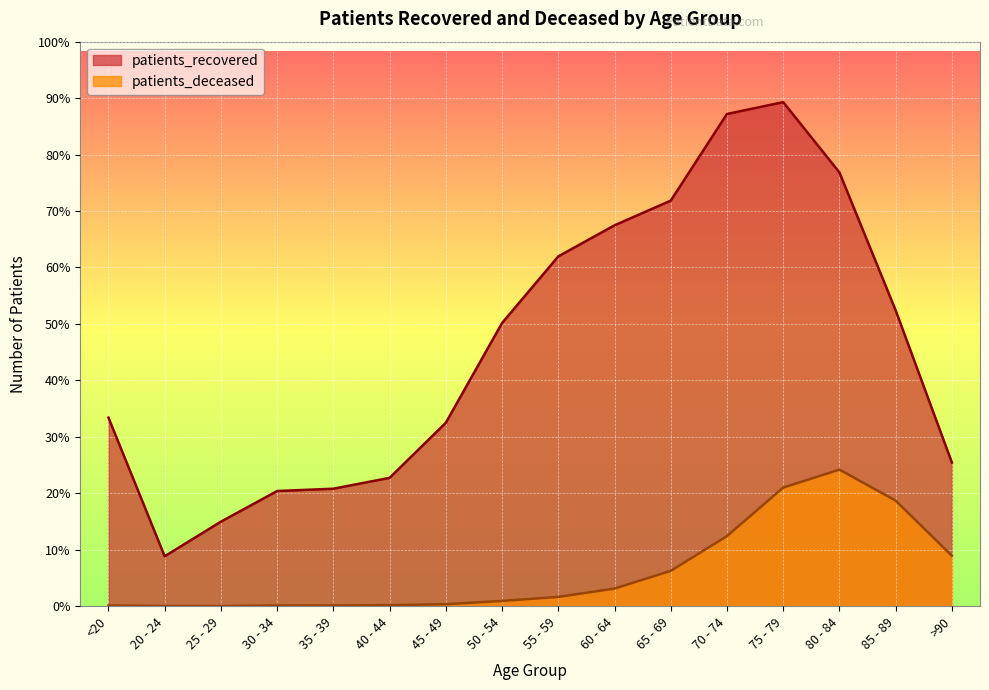

Rank the categories by patients_recovered value from lowest to highest.

20 - 24, 25 - 29, 30 - 34, 35 - 39, 40 - 44, >90, 45 - 49, <20, 50 - 54, 85 - 89, 55 - 59, 60 - 64, 65 - 69, 80 - 84, 70 - 74, 75 - 79